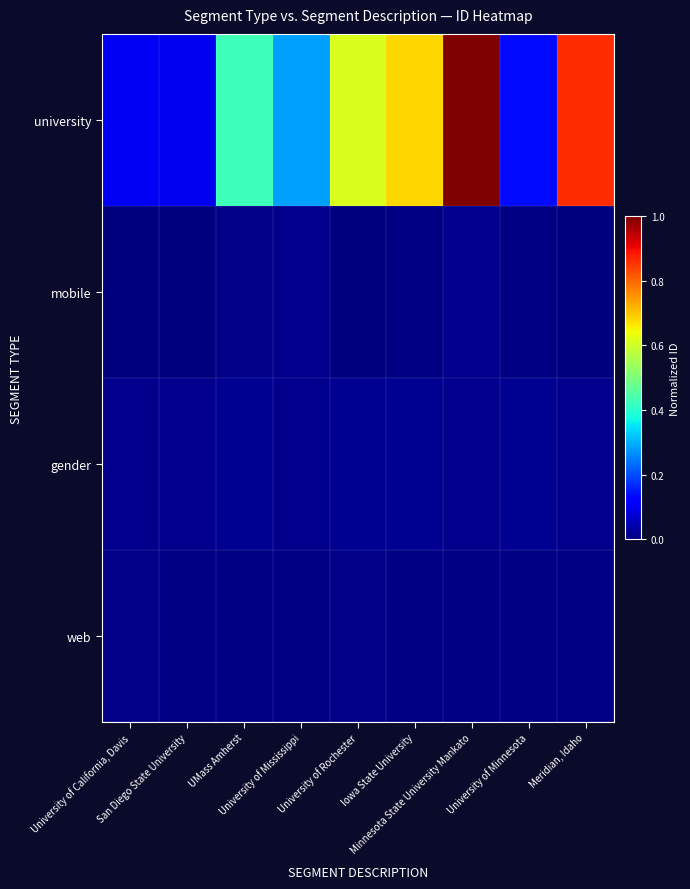

Reading left to right, what are all the values shown in this chart?

university: University of California, Davis=0.1	San Diego State University=0.1	UMass Amherst=0.4	University of Mississippi=0.3	University of Rochester=0.6	Iowa State University=0.7	Minnesota State University Mankato=1.0	University of Minnesota=0.1	Meridian, Idaho=0.9
mobile: University of California, Davis=0.0	San Diego State University=0.0	UMass Amherst=0.0	University of Mississippi=0.0	University of Rochester=0.0	Iowa State University=0.0	Minnesota State University Mankato=0.0	University of Minnesota=0.0	Meridian, Idaho=0.0
gender: University of California, Davis=0.0	San Diego State University=0.0	UMass Amherst=0.0	University of Mississippi=0.0	University of Rochester=0.0	Iowa State University=0.0	Minnesota State University Mankato=0.0	University of Minnesota=0.0	Meridian, Idaho=0.0
web: University of California, Davis=0.0	San Diego State University=0.0	UMass Amherst=0.0	University of Mississippi=0.0	University of Rochester=0.0	Iowa State University=0.0	Minnesota State University Mankato=0.0	University of Minnesota=0.0	Meridian, Idaho=0.0